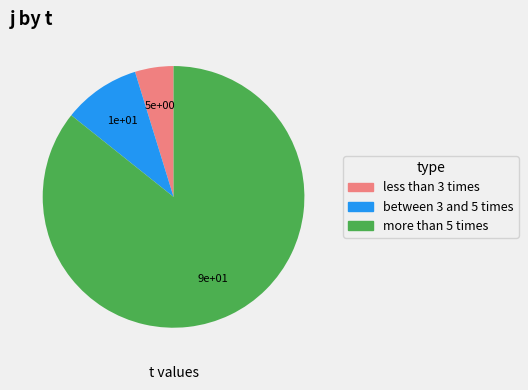

Does any single category account for the majority?

Yes